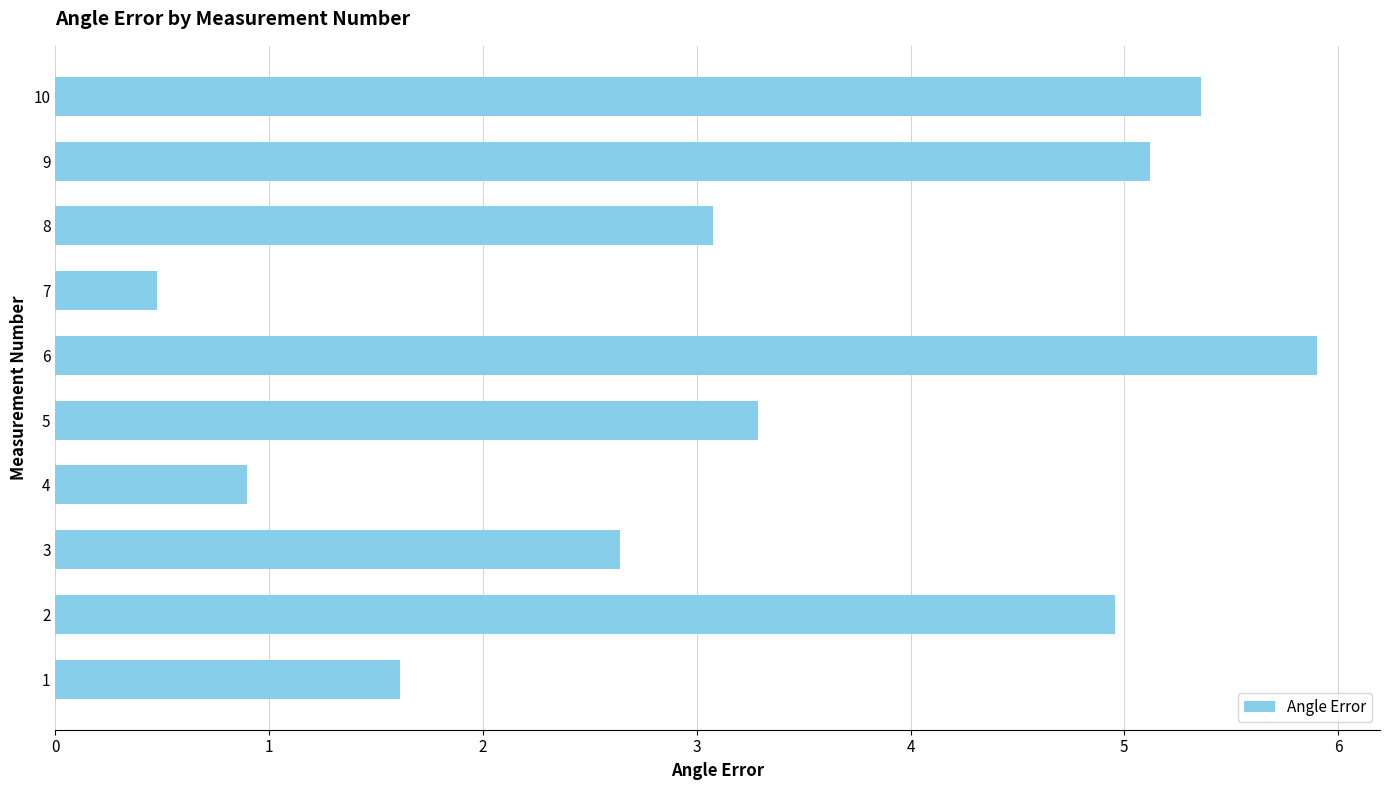

What is the approximate value at 9?

5.1